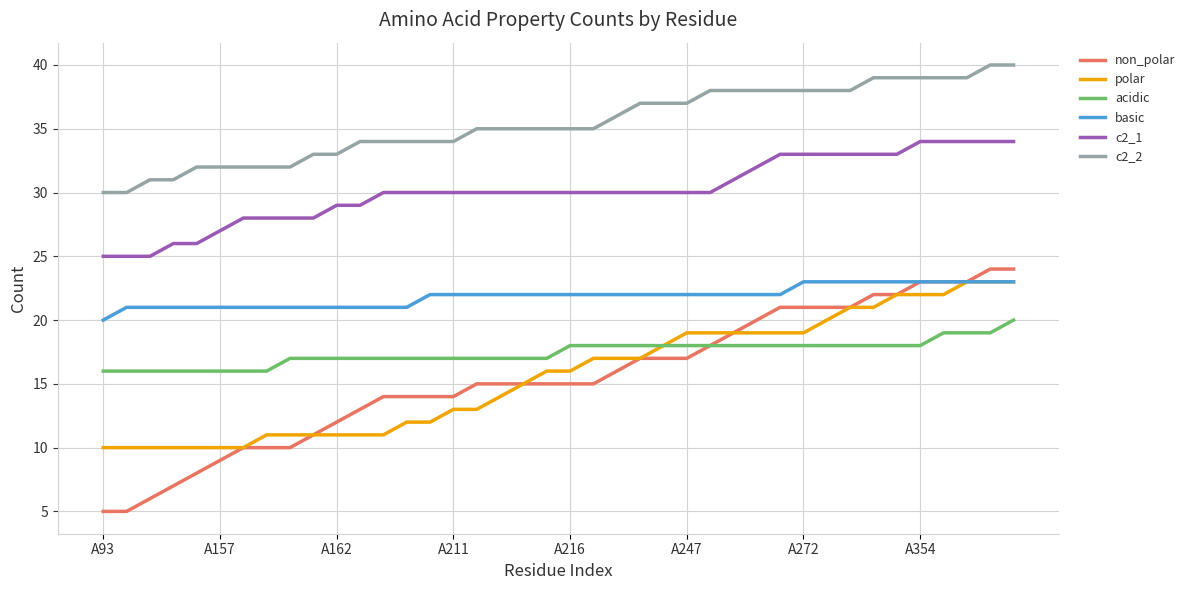

What is the difference between the maximum and minimum values in the polar series?

13